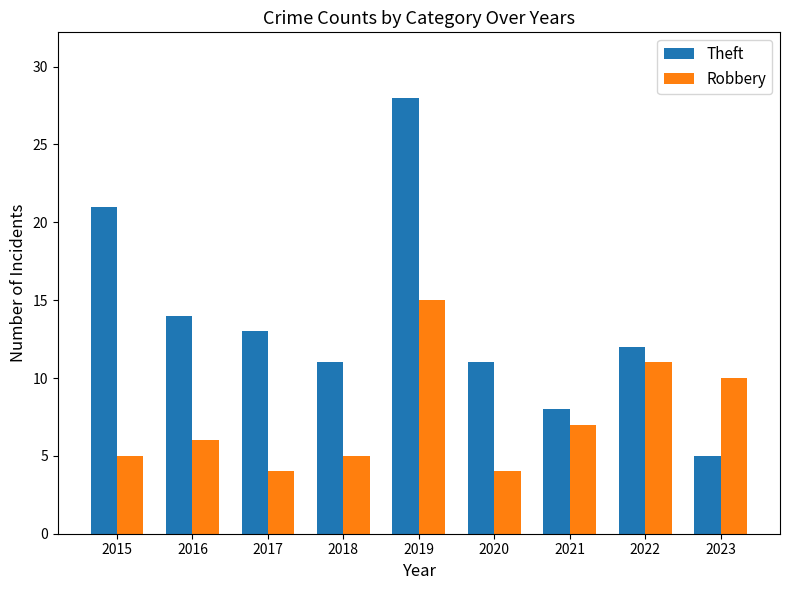

What is the difference between the second highest and second lowest values in the Robbery series?

7